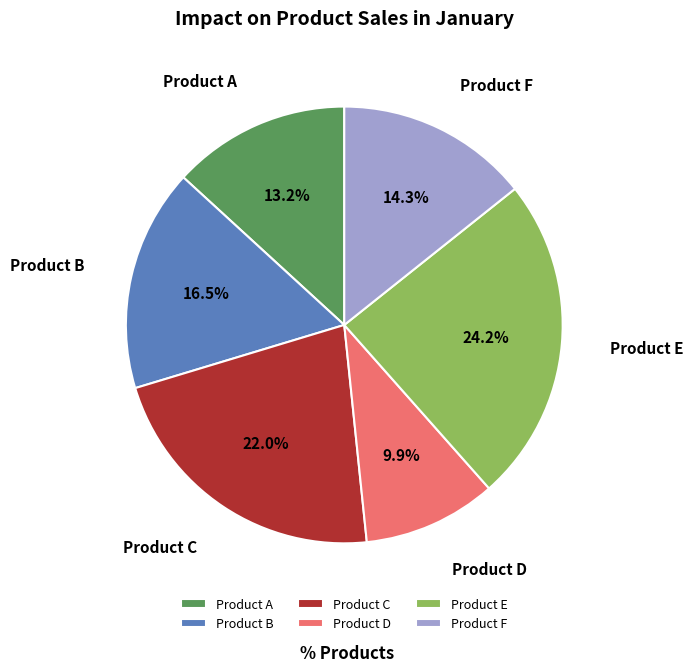

How many segments does this pie chart have?

6